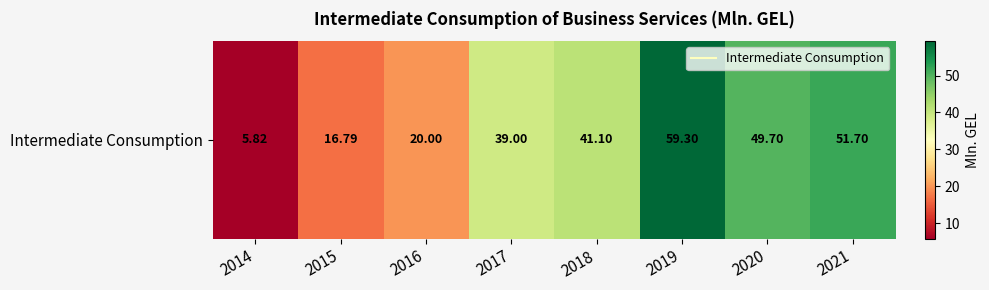

How many data points are less than 41?

4